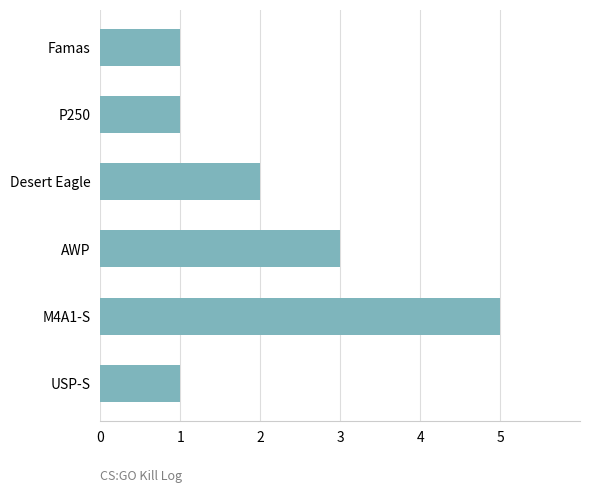

What is the sum of all values?

13